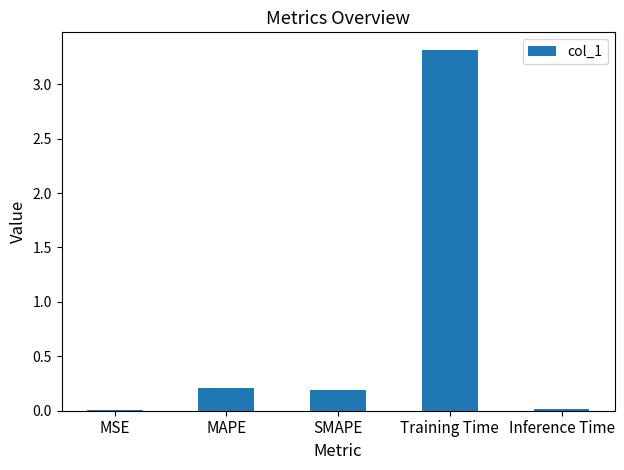

Count the number of categories in the chart.

5